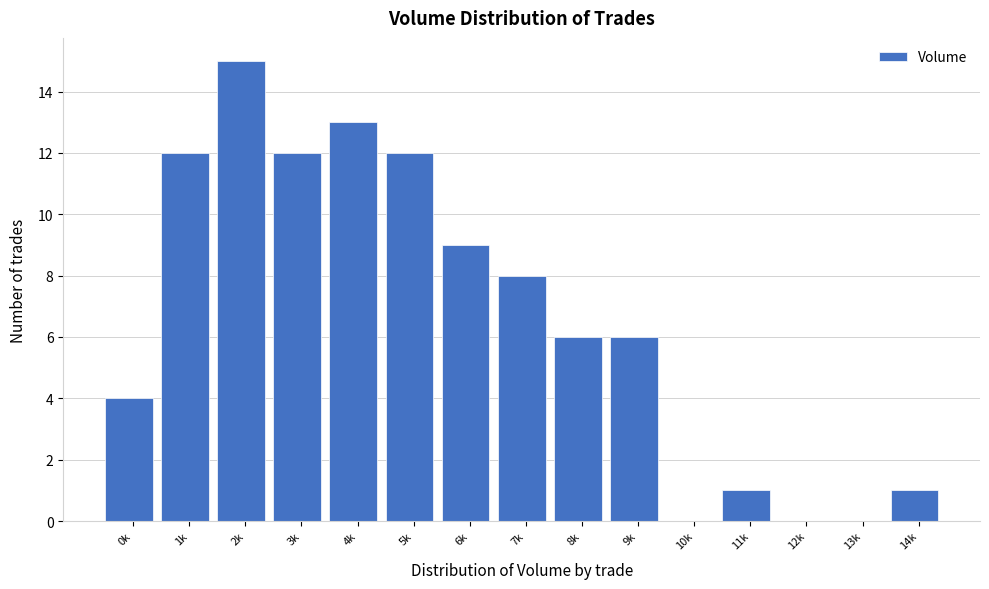

Reading left to right, transcribe all the data shown in this chart.

0k=4	1k=12	2k=15	3k=12	4k=13	5k=12	6k=9	7k=8	8k=6	9k=6	10k=0	11k=1	12k=0	13k=0	14k=1